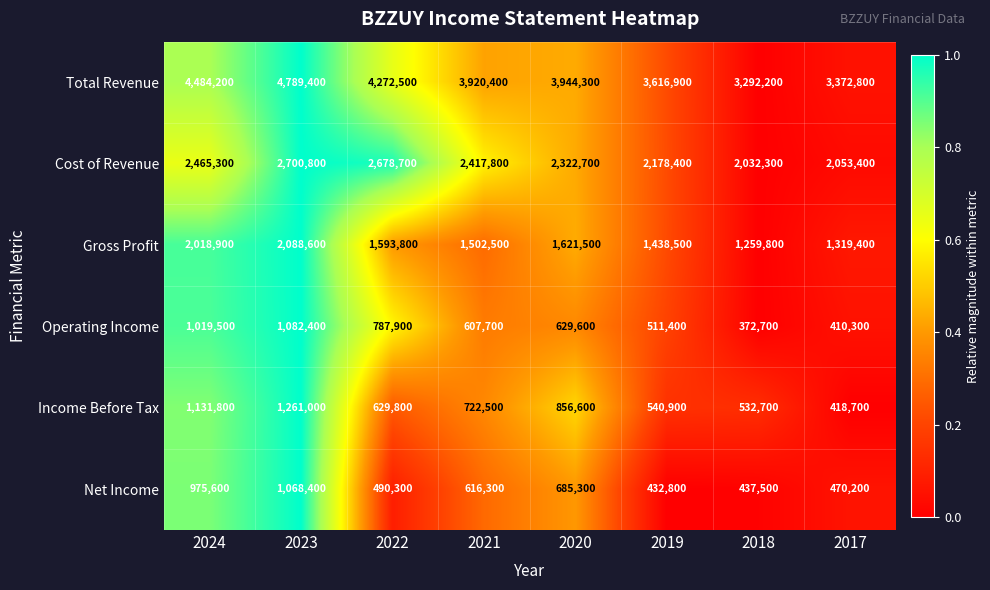

What is the sum of all Operating Income values?

5421500